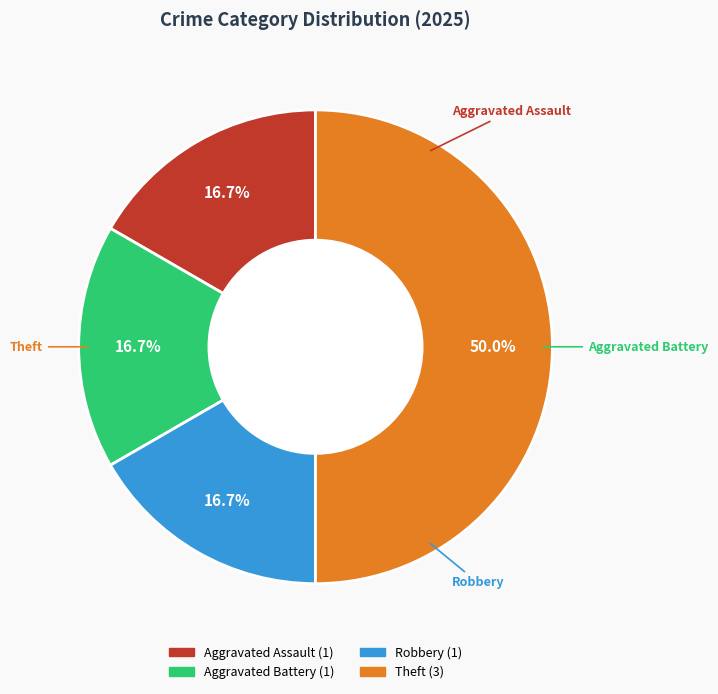

How many slices are in this pie chart?

4